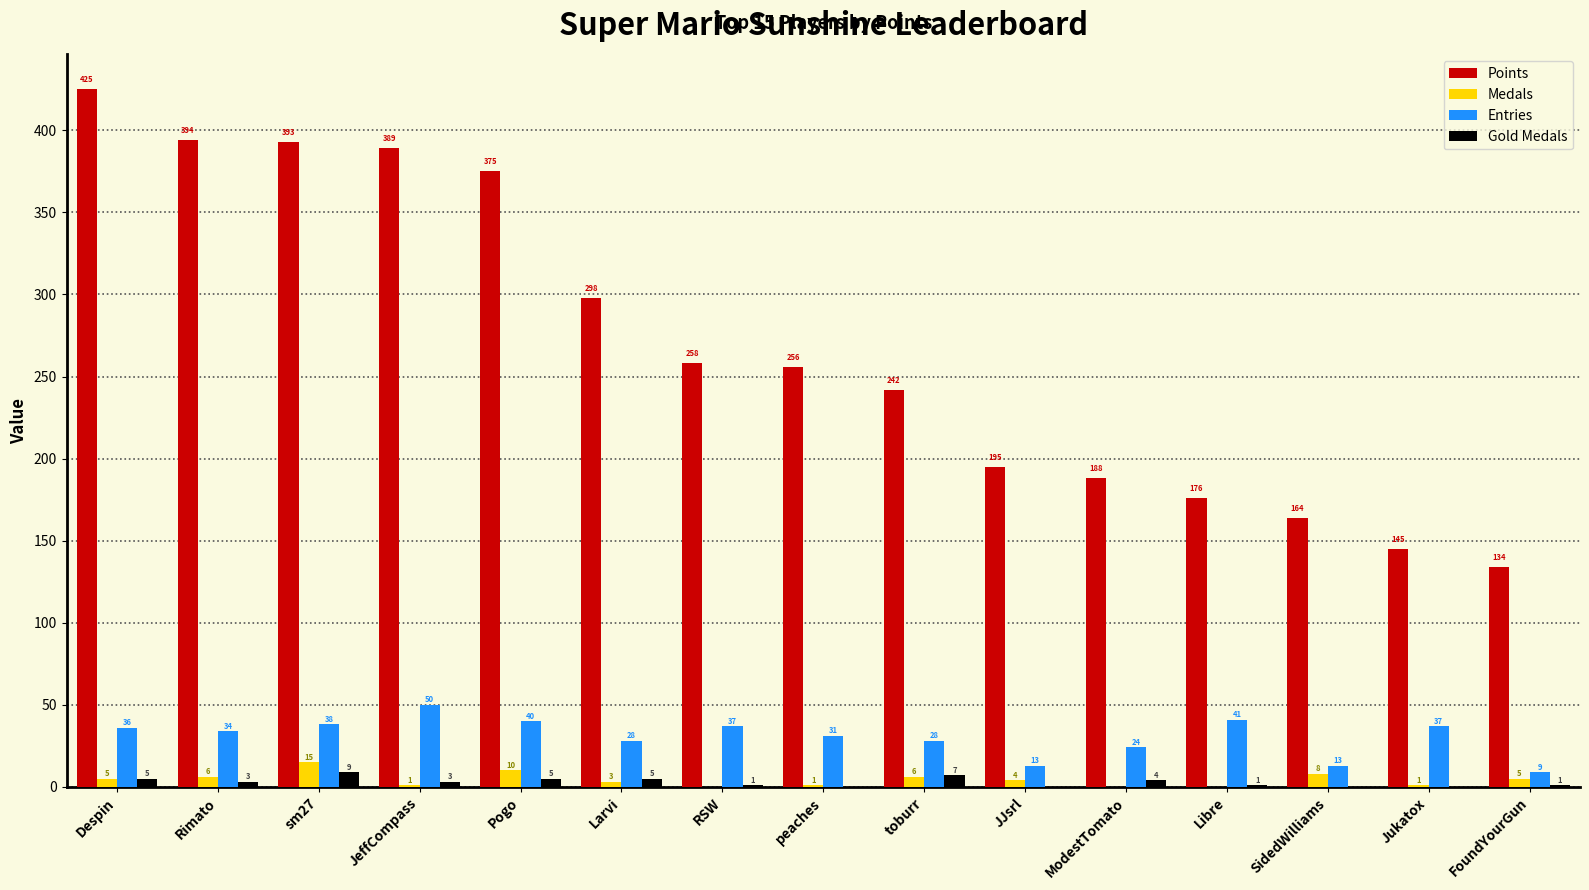

What are all the series names shown in the legend?

Points, Medals, Entries, Gold Medals